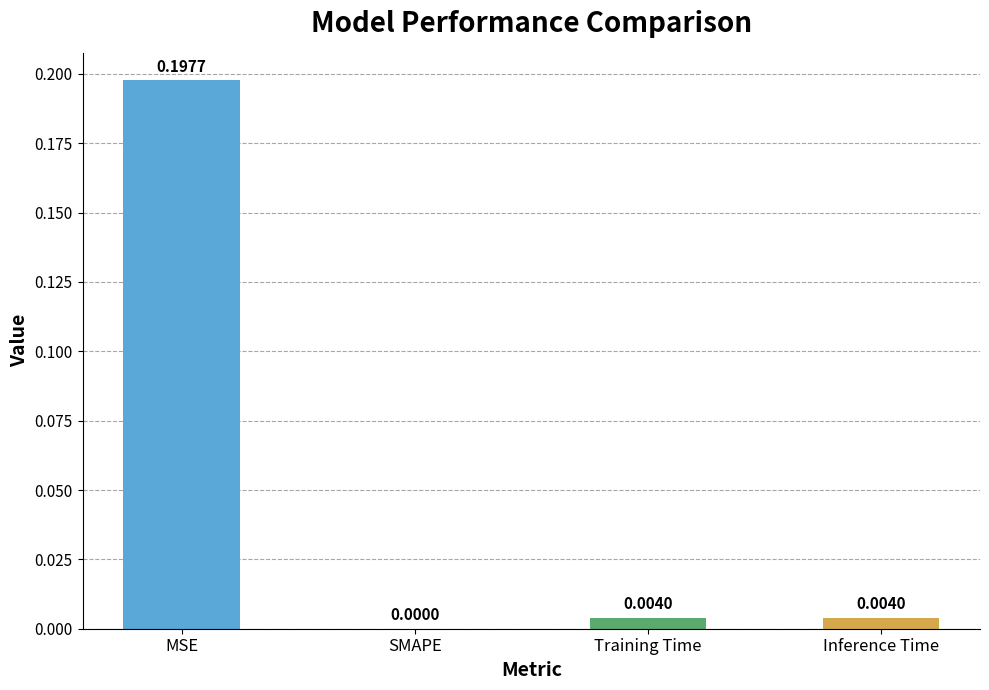

The chart shows a value of 0.0 at SMAPE. True or false?

True